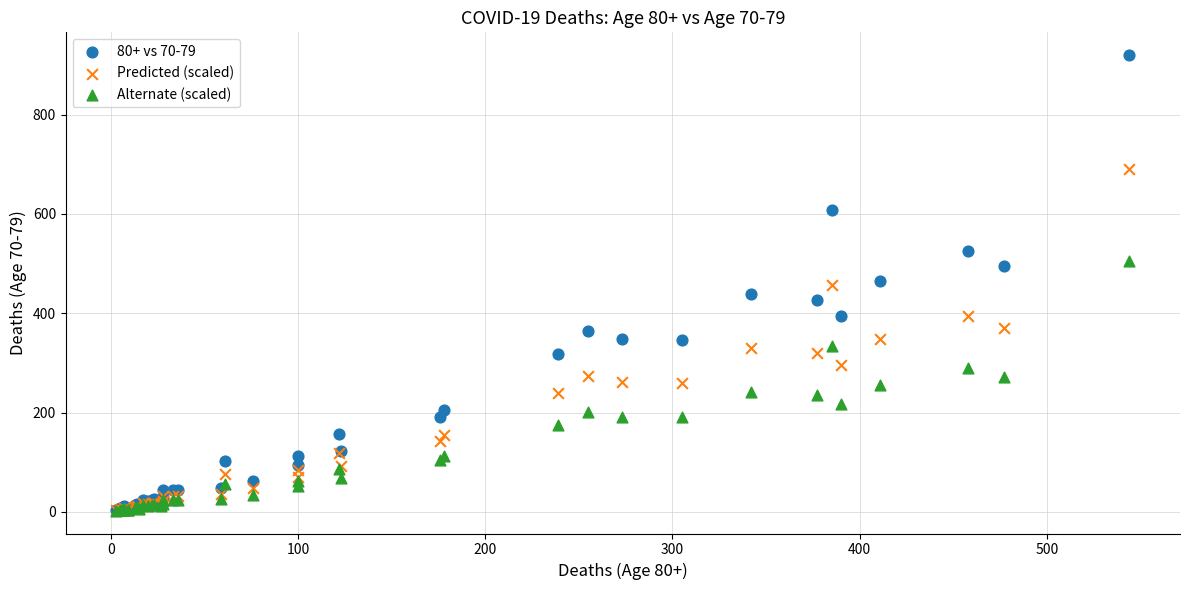

Which series contains the highest Y value?

80+ vs 70-79